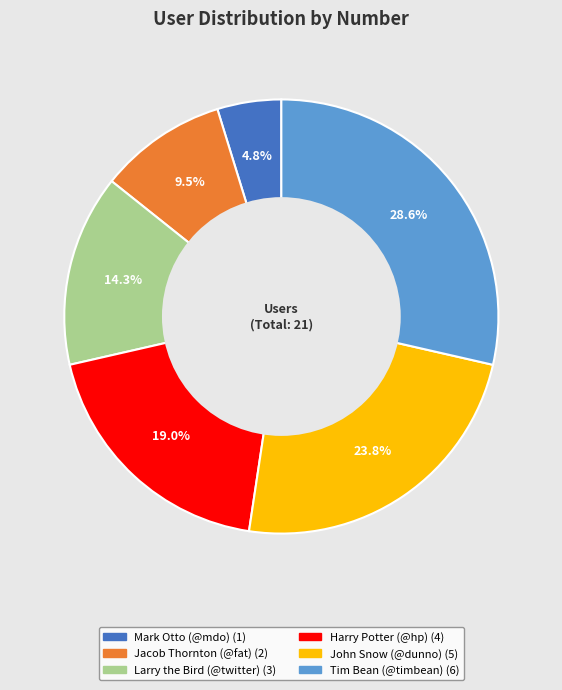

Which slice is the largest?

Tim Bean (@timbean)